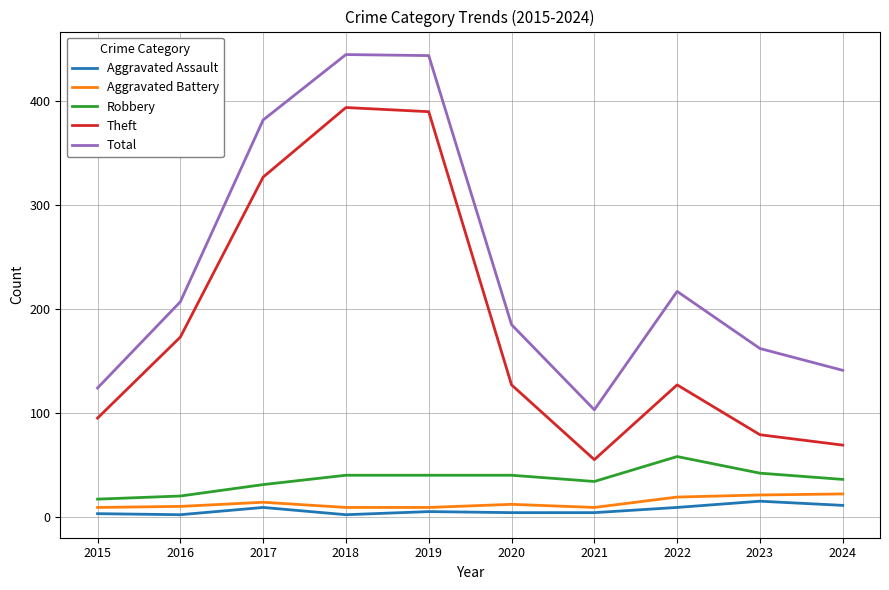

The value of Total at 2023 is 224. True or false?

False